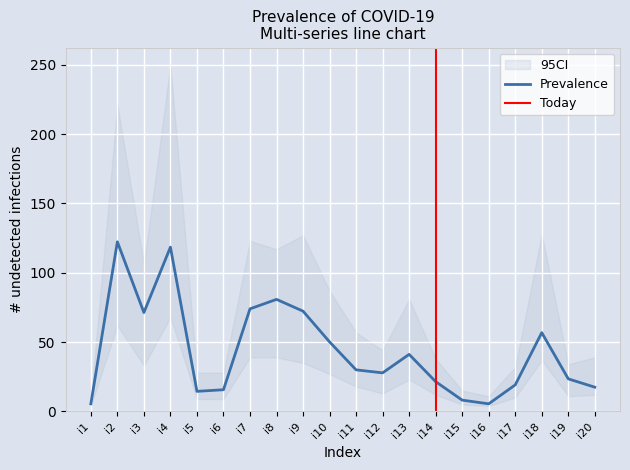

Where does the pi10 series first go above 34?

i2